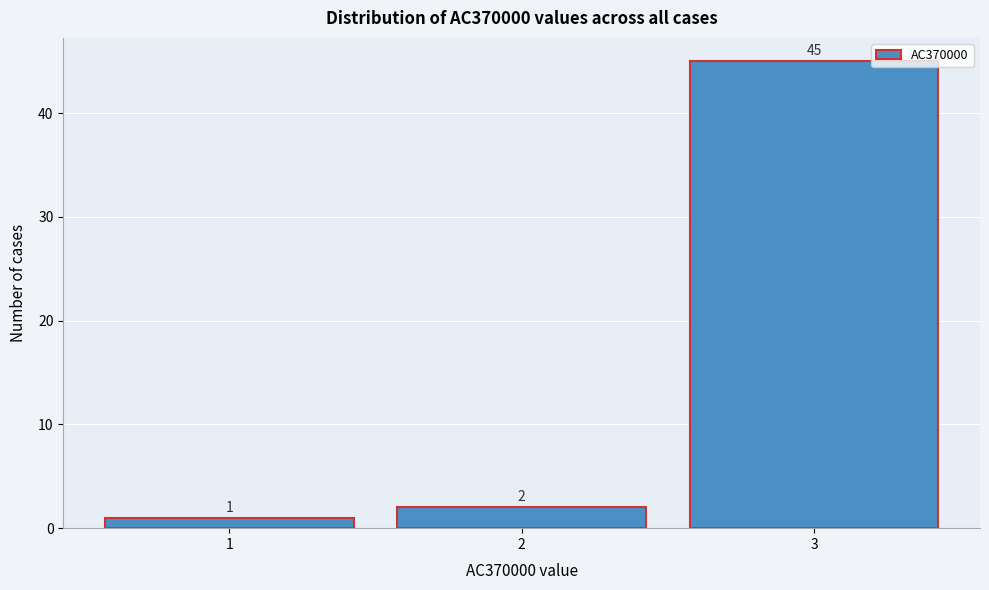

What is the height of the bar covering 2.5 to 3.5 on the x-axis?

45